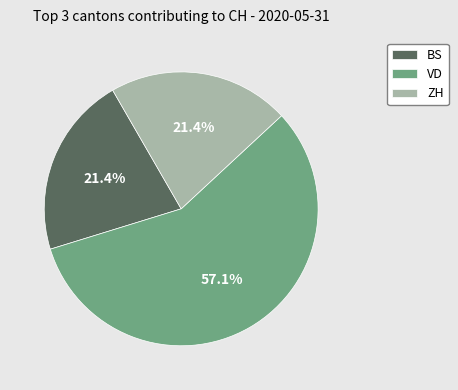

Which slice represents more than half of the pie?

VD